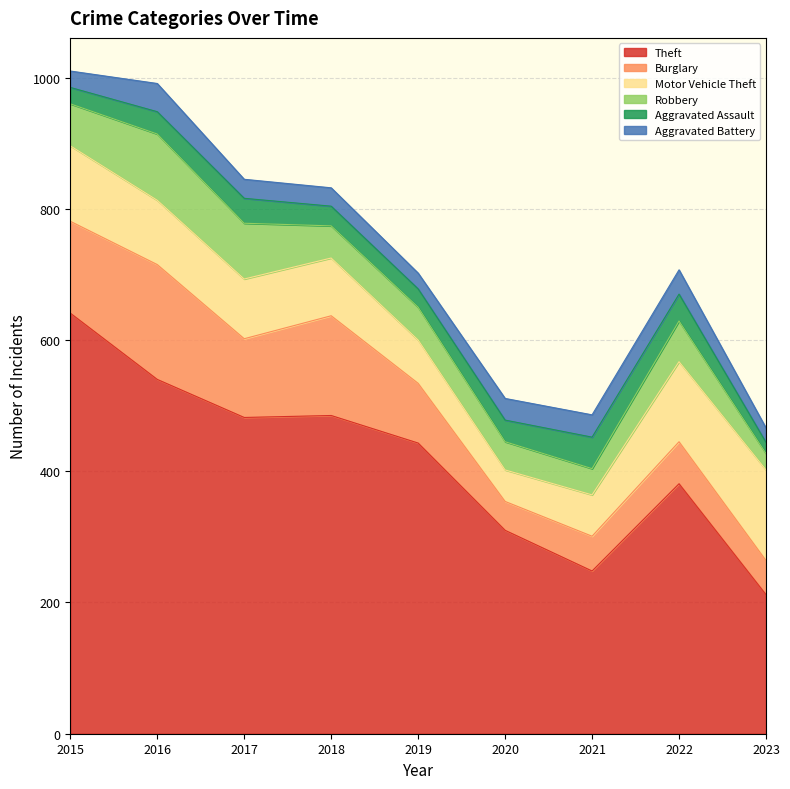

The Theft series shows 779 at 2016. True or false?

False